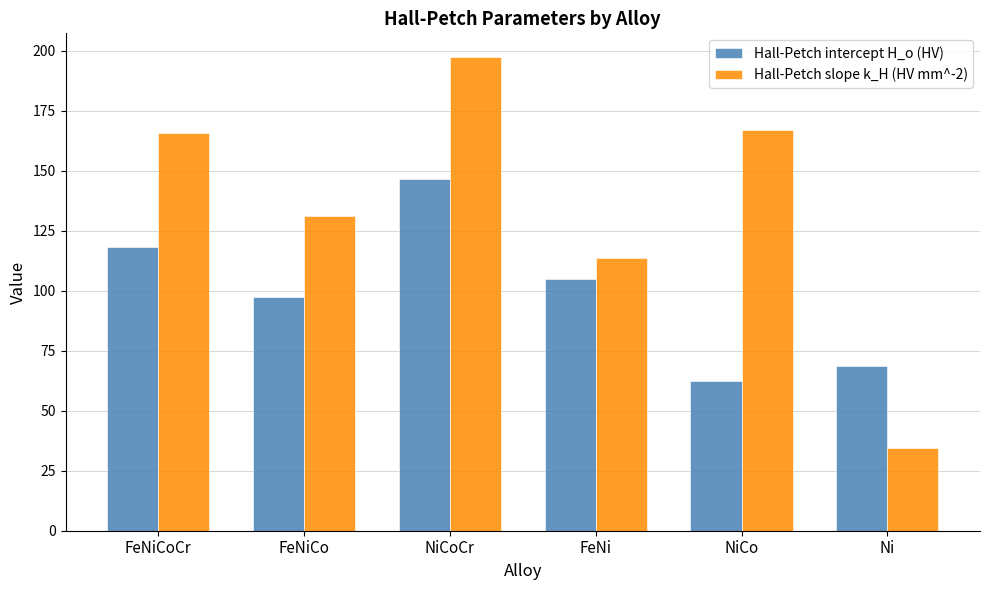

How many bars are there in total?

12